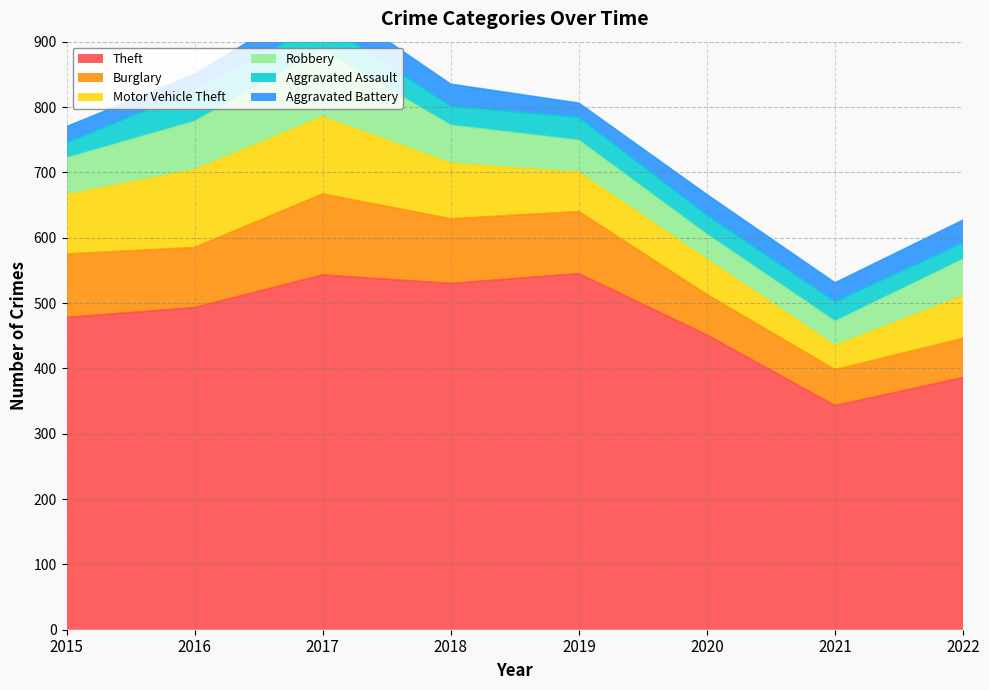

True or false: Aggravated Battery has more than 0 interior local peaks.

True